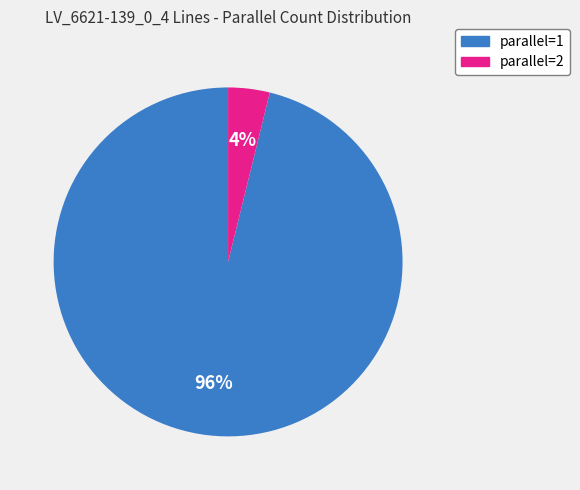

Is there a majority slice in this chart?

Yes